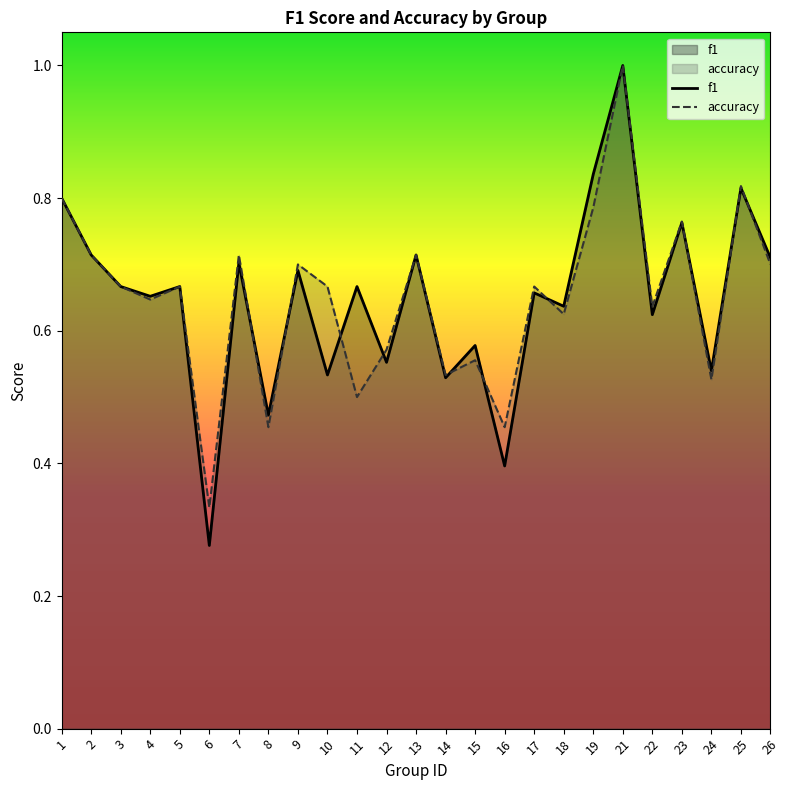

What is the smallest value displayed?

0.3